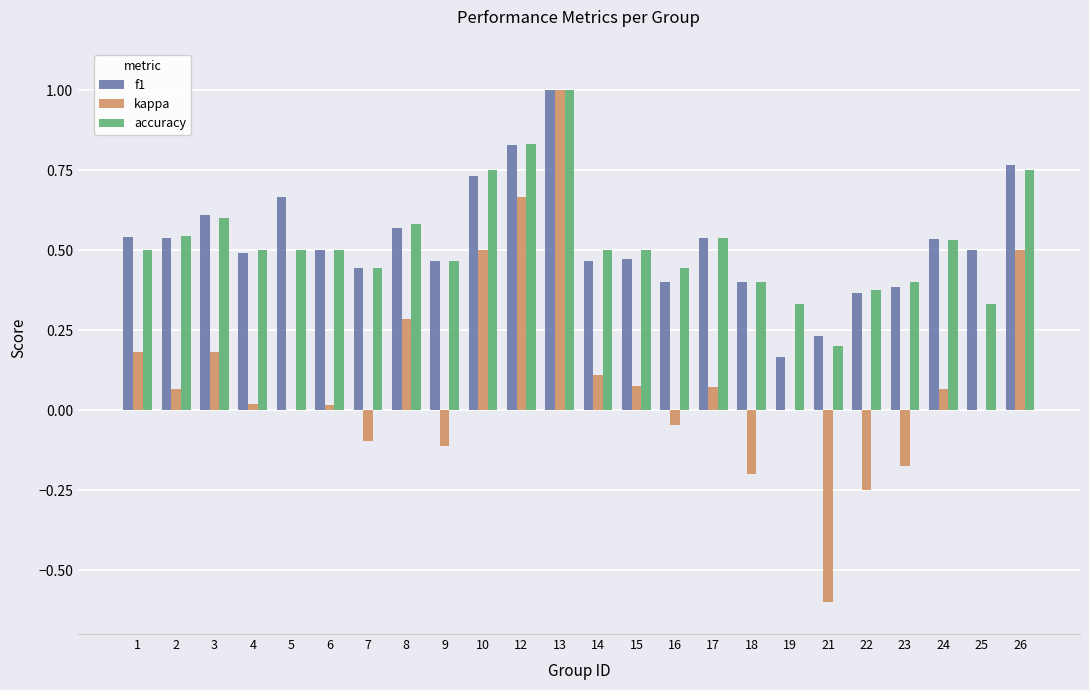

What is the total value across all series at 17?

1.1